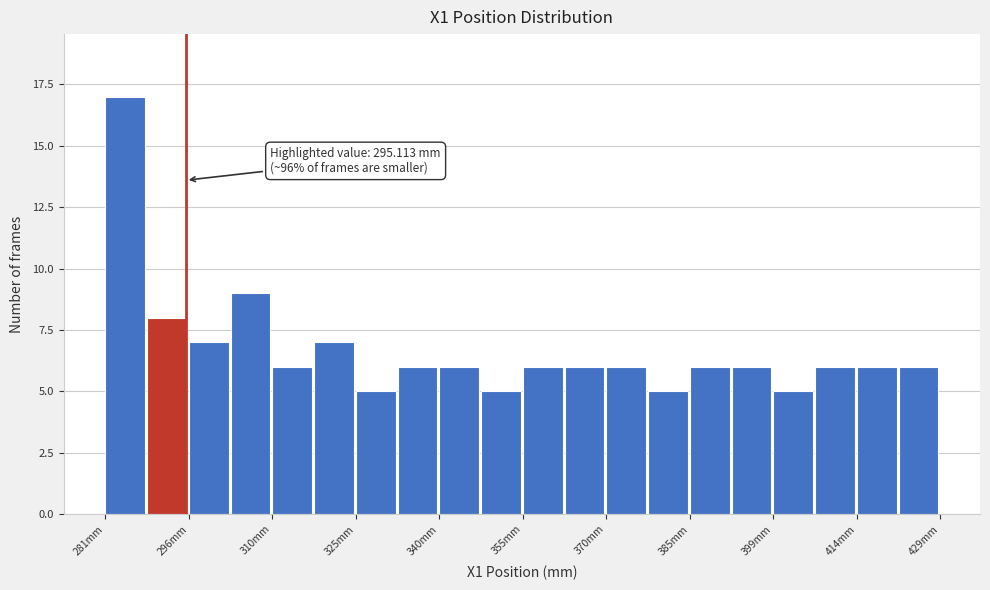

Read against the x-axis, roughly where is the centre of the tallest bar?

284